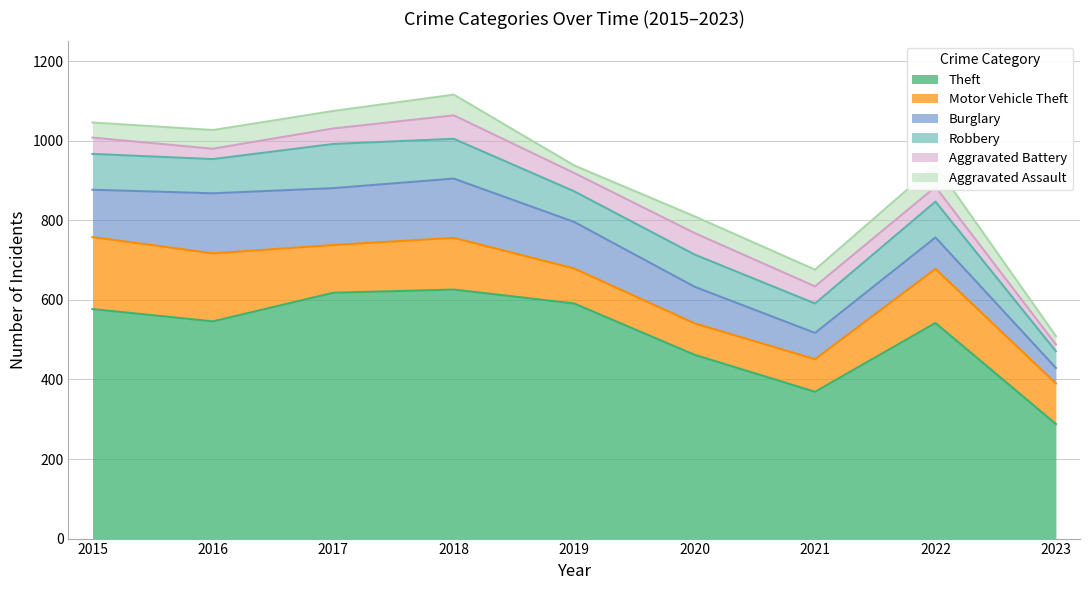

What is the difference between the highest and lowest values at 2019?

572